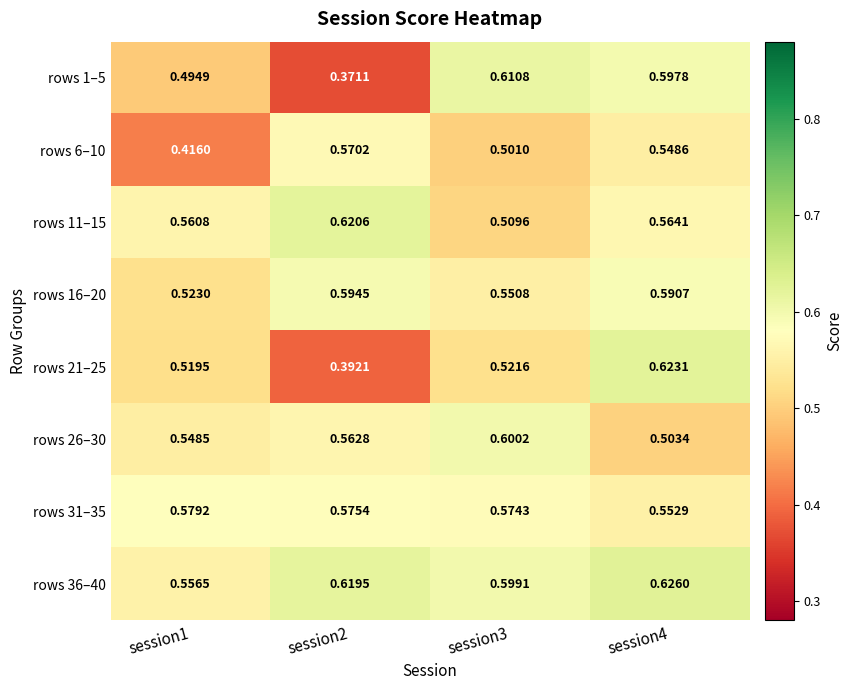

Is the value of rows 11–15 at session2 greater than the value of rows 21–25 at session3?

Yes